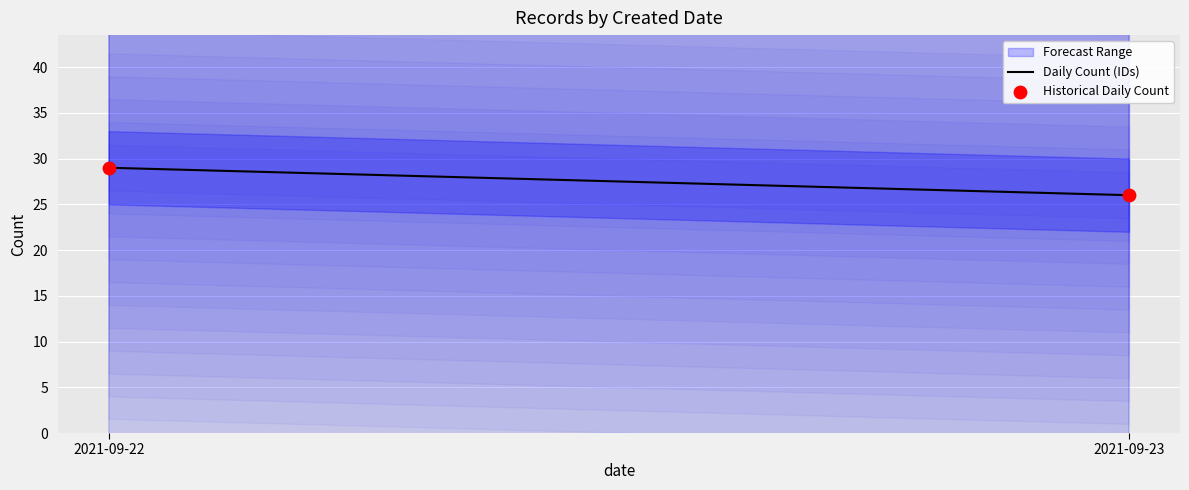

What is the range of Y values (max minus min)?

3